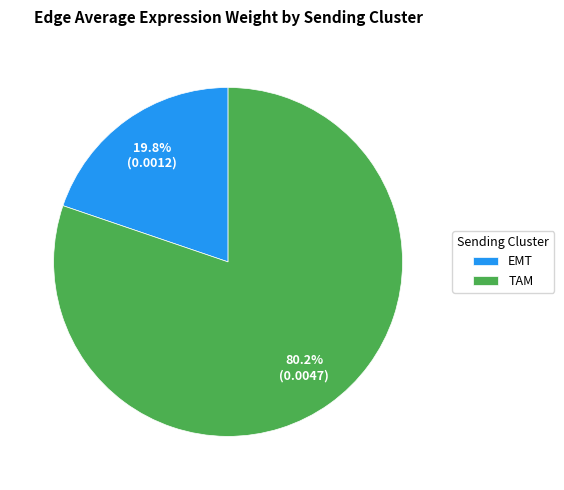

To the nearest percent, what percentage of the pie is TAM?

80%